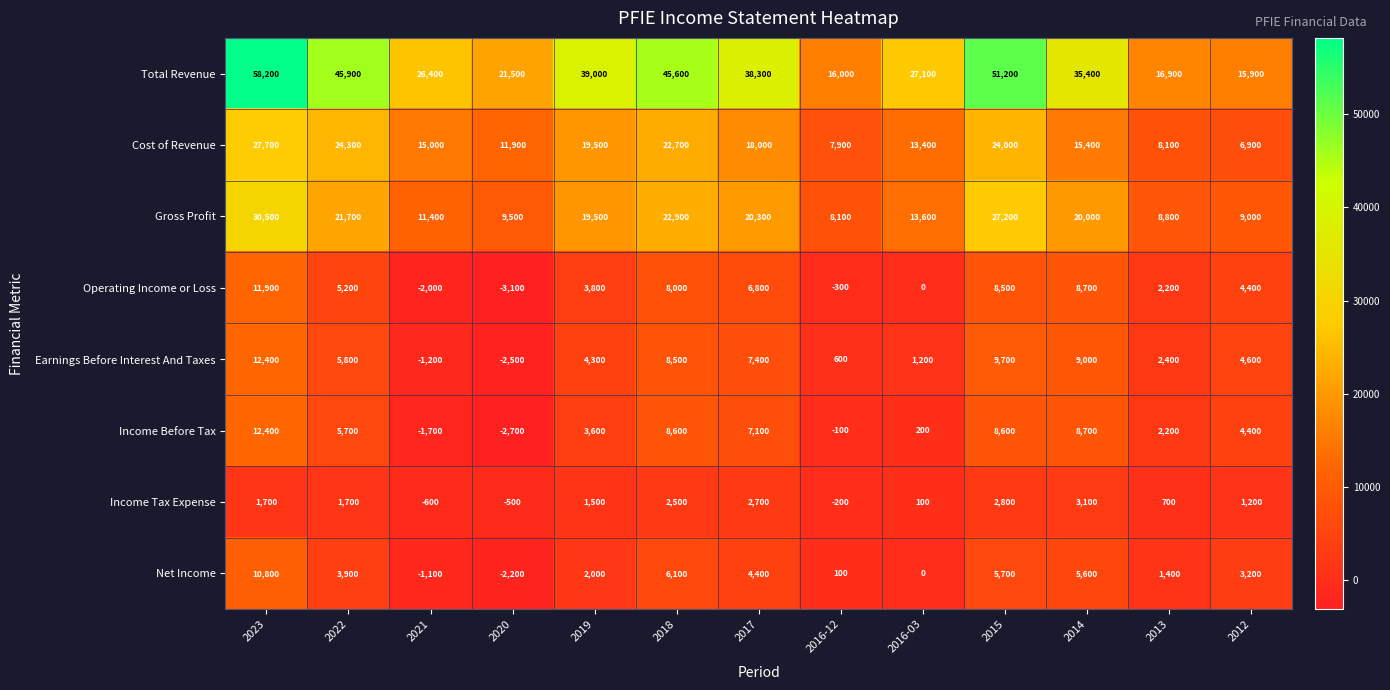

At how many categories does at least one series exceed 32634?

7